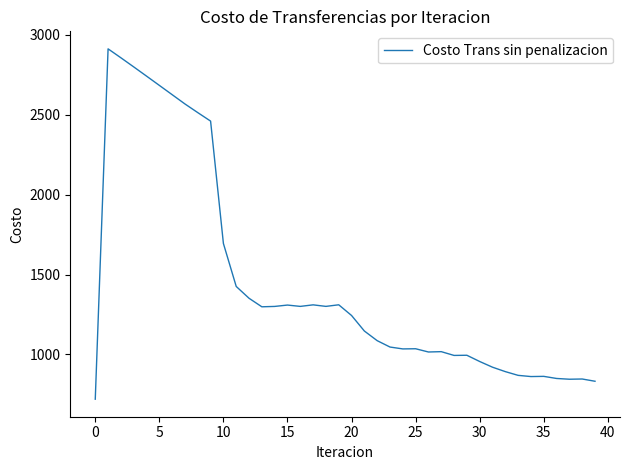

What is the difference between the maximum and minimum values?

2193.2